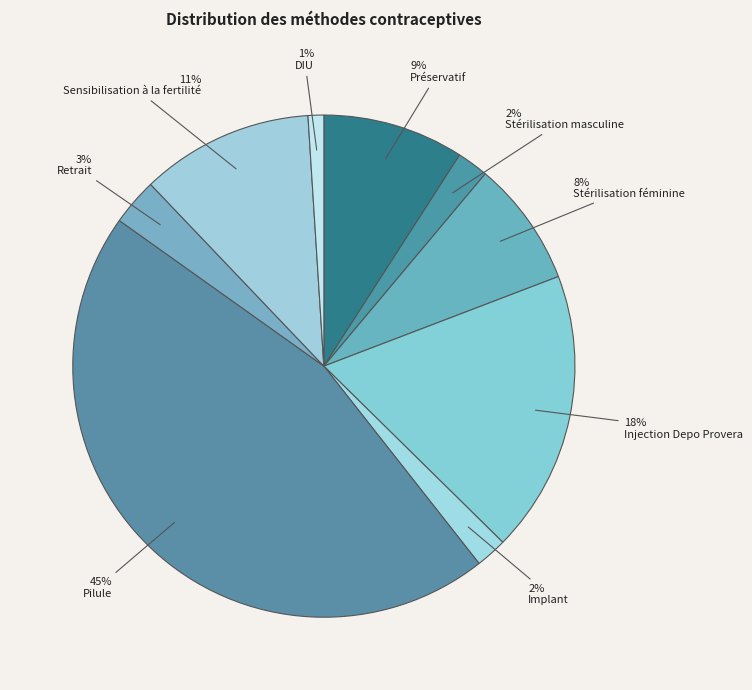

Rank the categories by value from highest to lowest.

Pilule, Injection Depo Provera, Sensibilisation à la fertilité, Préservatif, Stérilisation féminine, Retrait, Stérilisation masculine, Implant, DIU